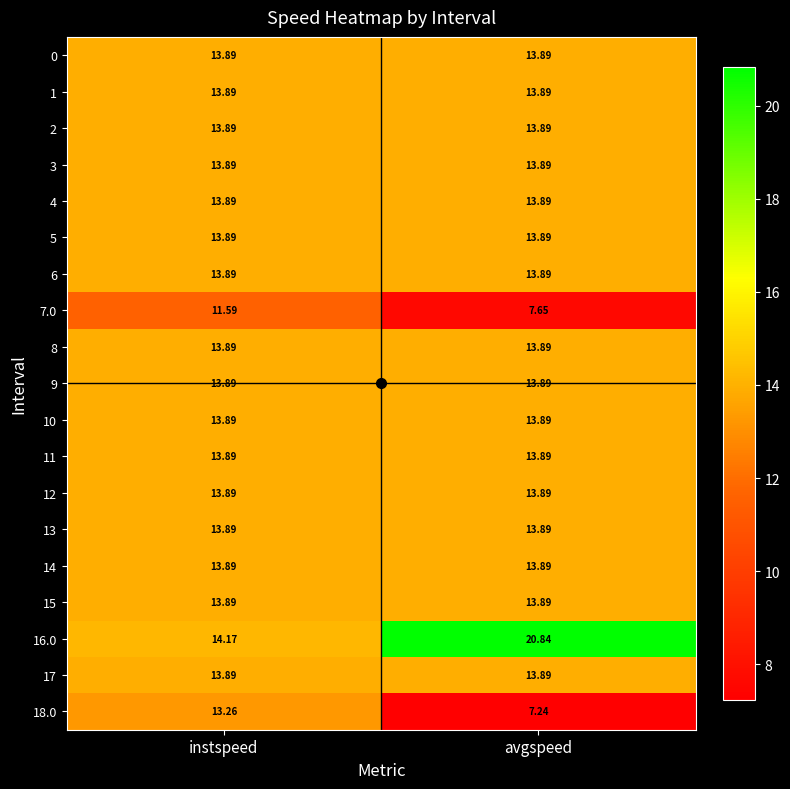

Where does the 7.0 series first go above 11?

instspeed